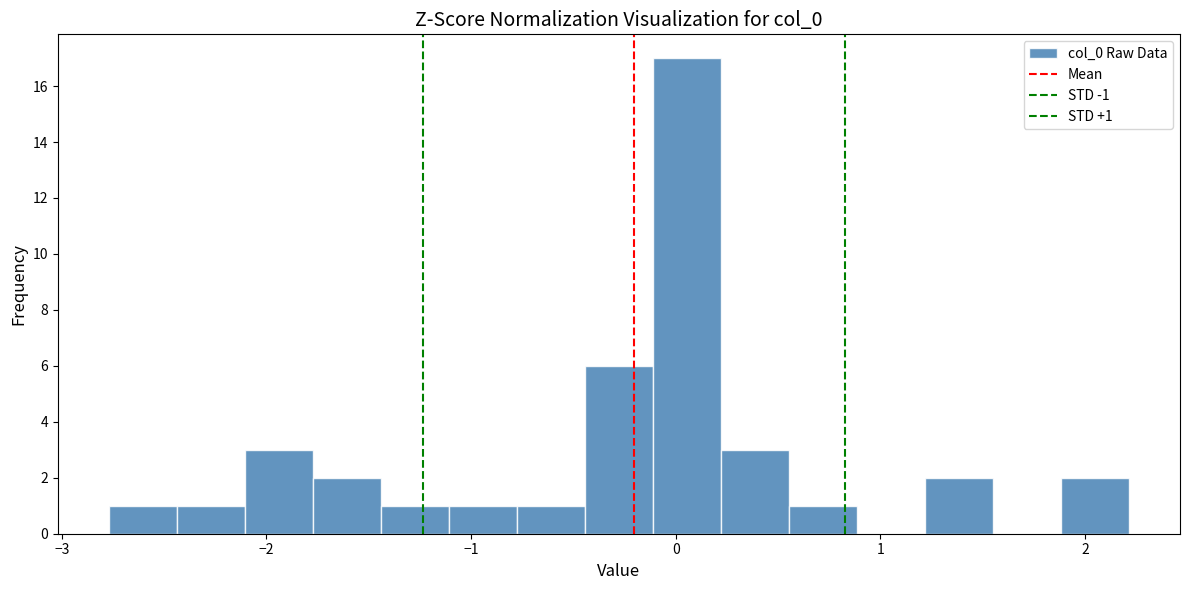

Read against the x-axis, roughly where is the centre of the tallest bar?

0.1